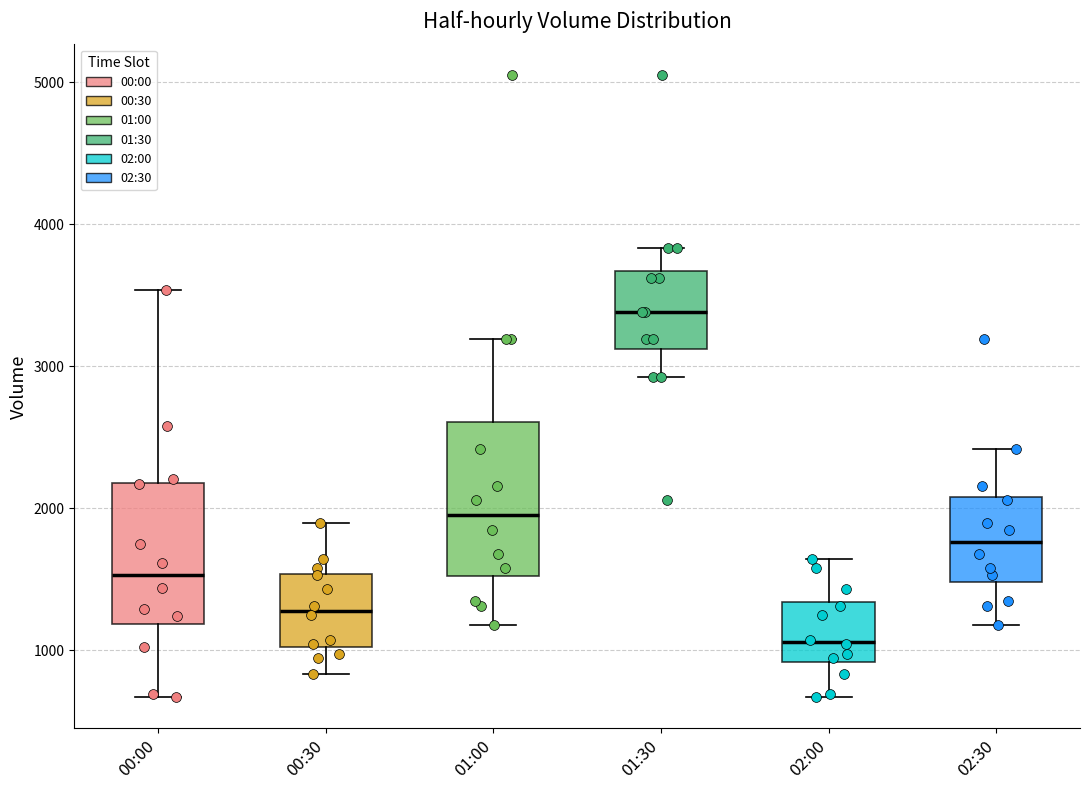

Reading left to right, transcribe this box plot: for each box, give where its median line is, the range the box spans, and where its two whiskers end, as read against the y-axis. The values are not printed on the chart, so give them approximately, as read against the axis.

00:00: median 1500, box 1200 to 2200, whiskers 700 to 3500
00:30: median 1300, box 1000 to 1500, whiskers 800 to 1900
01:00: median 1900, box 1500 to 2600, whiskers 1200 to 3200
01:30: median 3400, box 3100 to 3700, whiskers 2900 to 3800
02:00: median 1100, box 900 to 1300, whiskers 700 to 1600
02:30: median 1800, box 1500 to 2100, whiskers 1200 to 2400